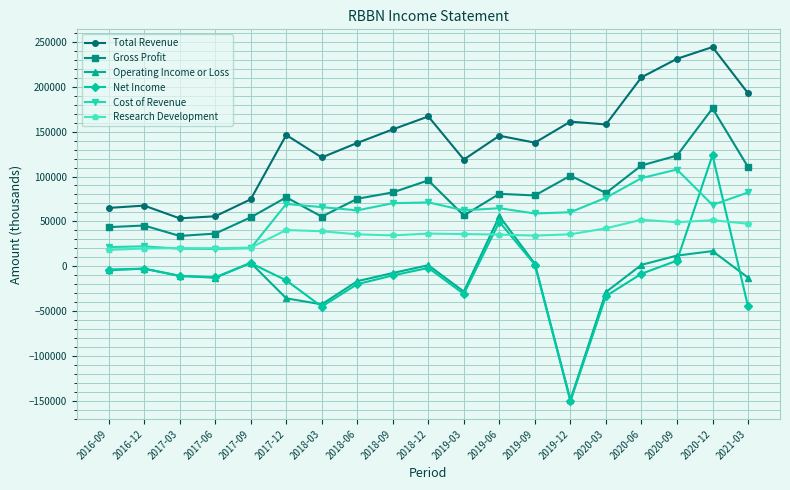

Which series changed the most between 2018-12 and 2020-06?

Total Revenue